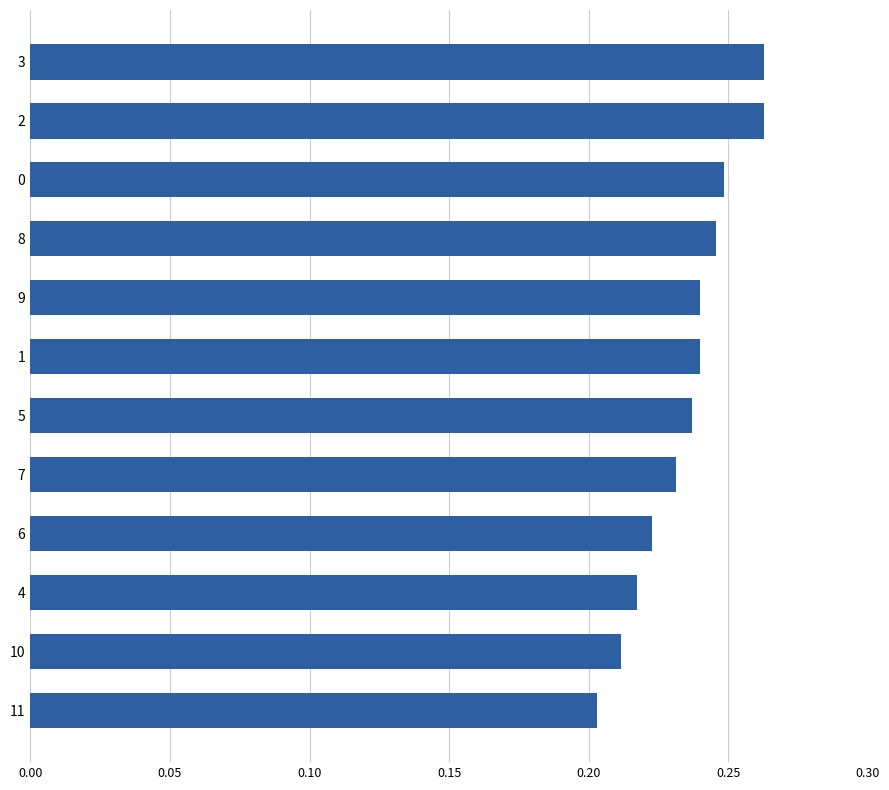

Is it true that the value at 5 is 0.2?

True